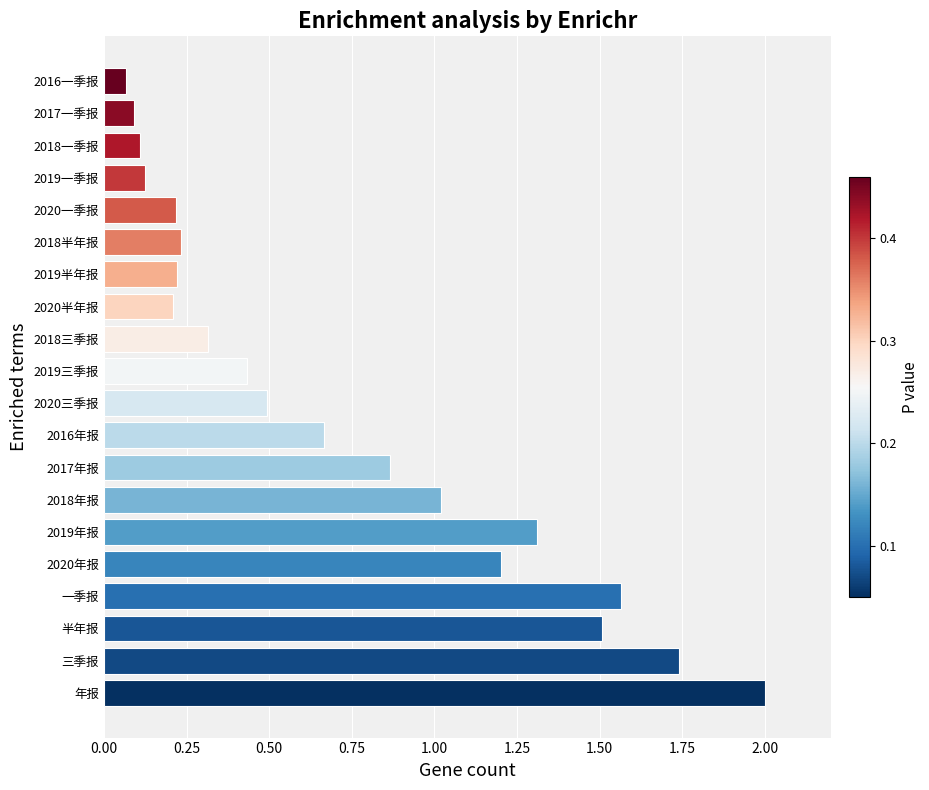

At which label is the value closest to 1?

2018年报